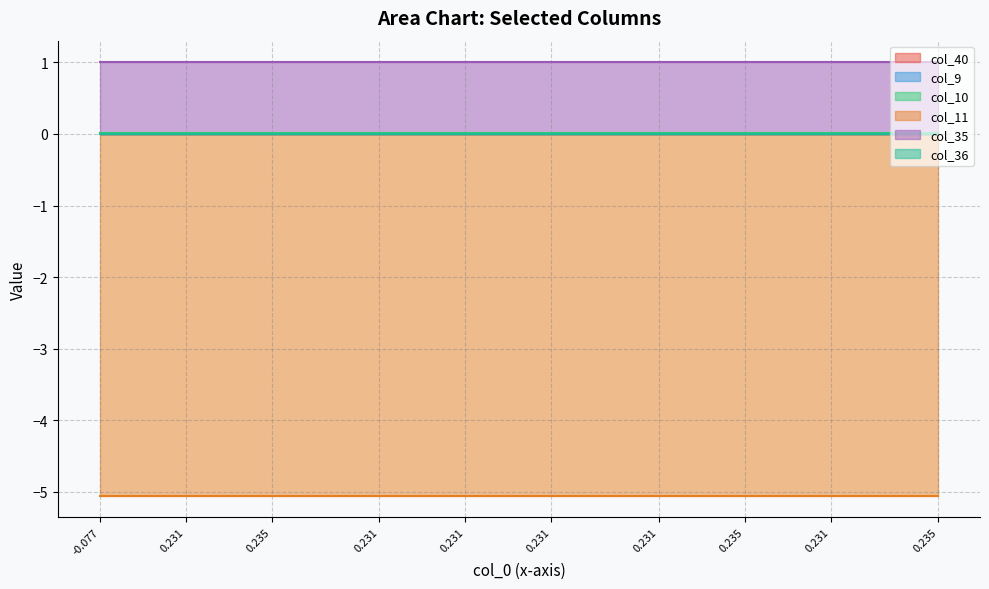

Does the chart have visible grid lines?

Yes